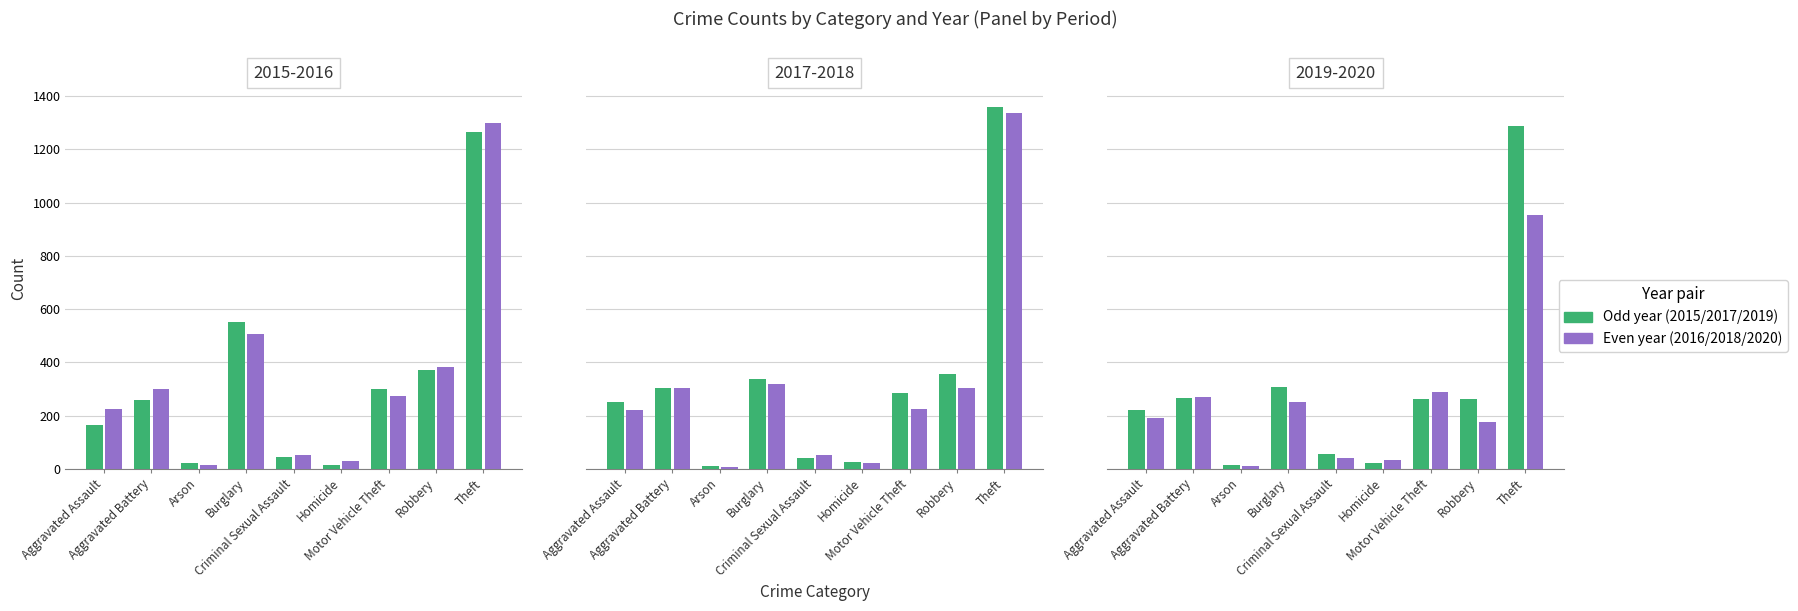

Reading left to right, list all the values displayed in this chart.

2015: Aggravated Assault=164	Aggravated Battery=260	Arson=22	Burglary=552	Criminal Sexual Assault=43	Homicide=13	Motor Vehicle Theft=299	Robbery=372	Theft=1263
2016: Aggravated Assault=225	Aggravated Battery=298	Arson=14	Burglary=505	Criminal Sexual Assault=51	Homicide=28	Motor Vehicle Theft=272	Robbery=381	Theft=1297
2017: Aggravated Assault=251	Aggravated Battery=303	Arson=12	Burglary=339	Criminal Sexual Assault=41	Homicide=27	Motor Vehicle Theft=285	Robbery=356	Theft=1359
2018: Aggravated Assault=220	Aggravated Battery=302	Arson=8	Burglary=319	Criminal Sexual Assault=51	Homicide=23	Motor Vehicle Theft=225	Robbery=302	Theft=1337
2019: Aggravated Assault=220	Aggravated Battery=267	Arson=16	Burglary=308	Criminal Sexual Assault=54	Homicide=21	Motor Vehicle Theft=262	Robbery=264	Theft=1288
2020: Aggravated Assault=192	Aggravated Battery=269	Arson=12	Burglary=252	Criminal Sexual Assault=39	Homicide=34	Motor Vehicle Theft=287	Robbery=174	Theft=954